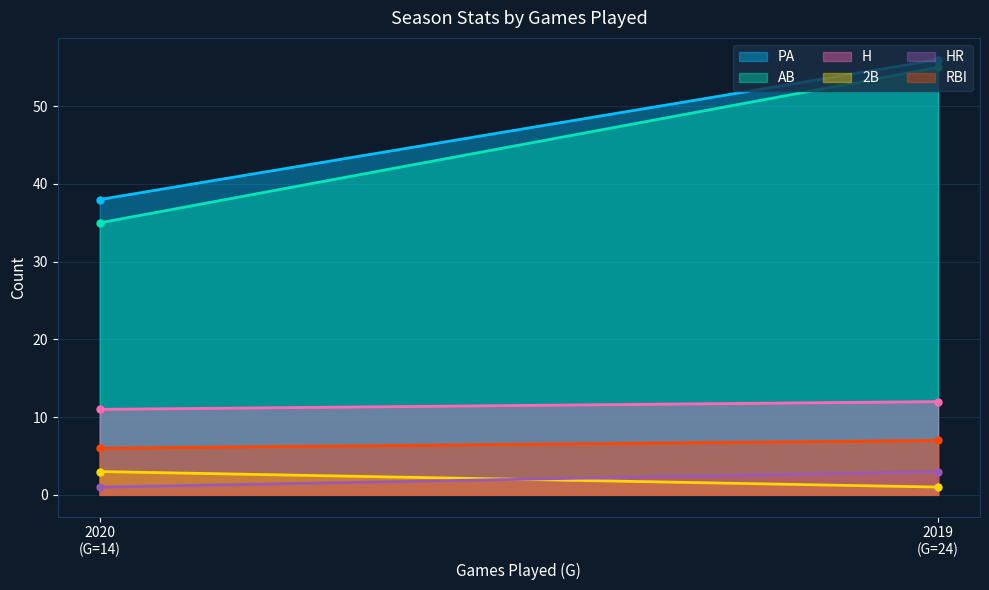

Reading right to left, extract all data points from this chart.

PA: 2019
(G=24)=56	2020
(G=14)=38
AB: 2019
(G=24)=55	2020
(G=14)=35
H: 2019
(G=24)=12	2020
(G=14)=11
2B: 2019
(G=24)=1	2020
(G=14)=3
HR: 2019
(G=24)=3	2020
(G=14)=1
RBI: 2019
(G=24)=7	2020
(G=14)=6